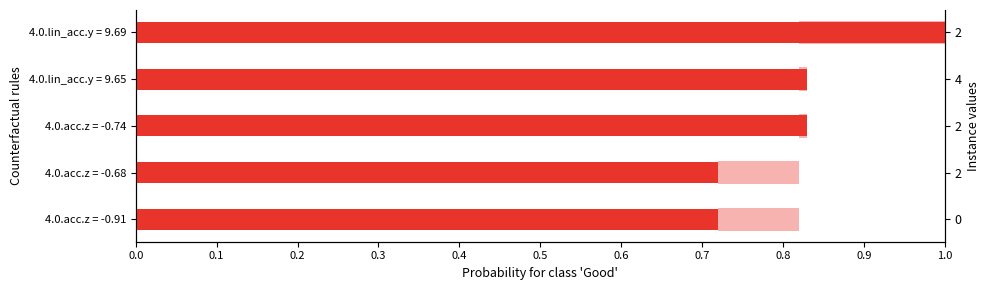

Are the bars grouped side by side (vs. stacked)?

No